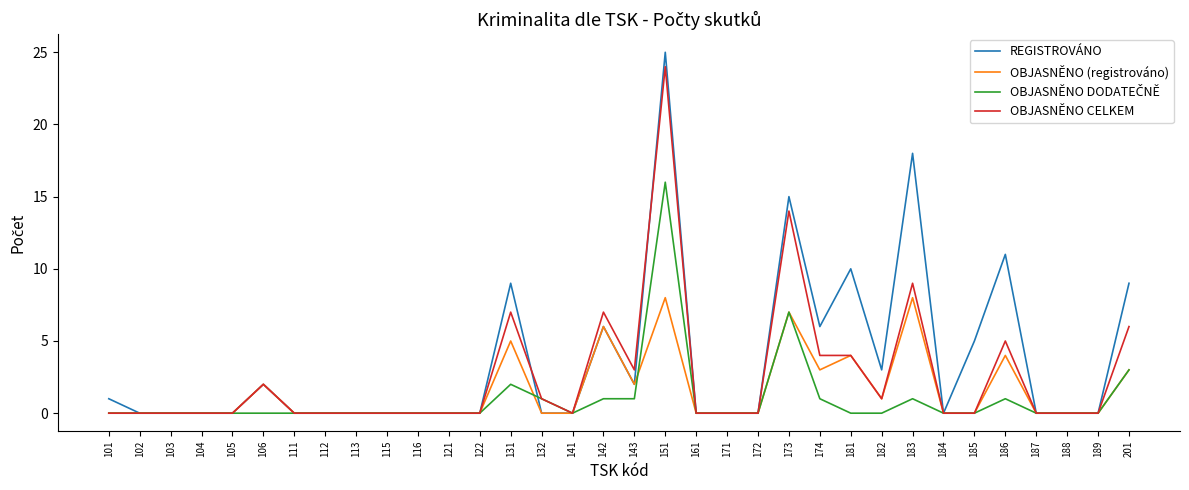

At which category is the sum across all series the highest?

151